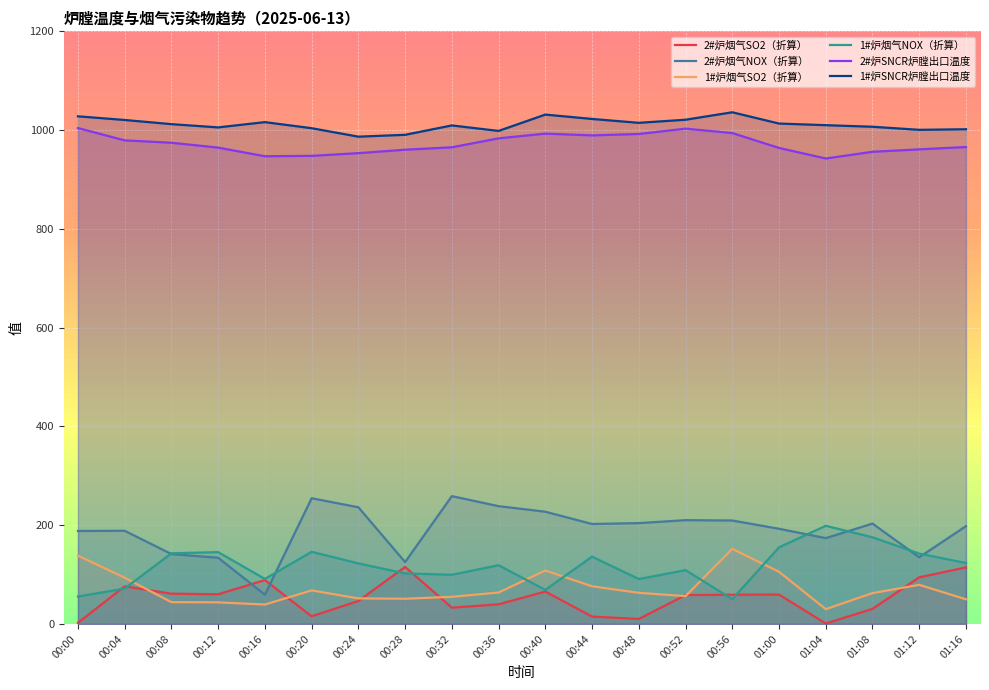

True or false: 1#炉烟气SO2（折算） has a value of 21.4 at 00:12.

False